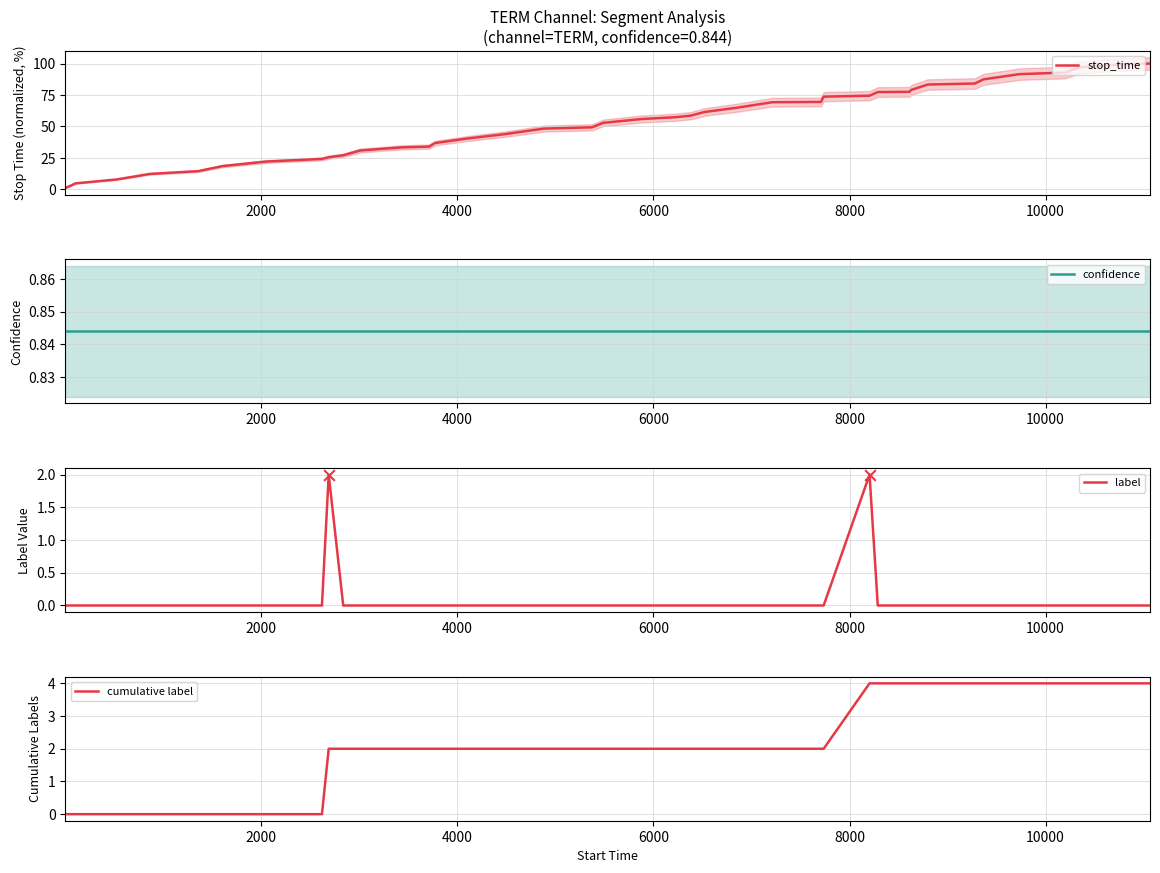

Which series has the widest spread of Y values?

stop_time